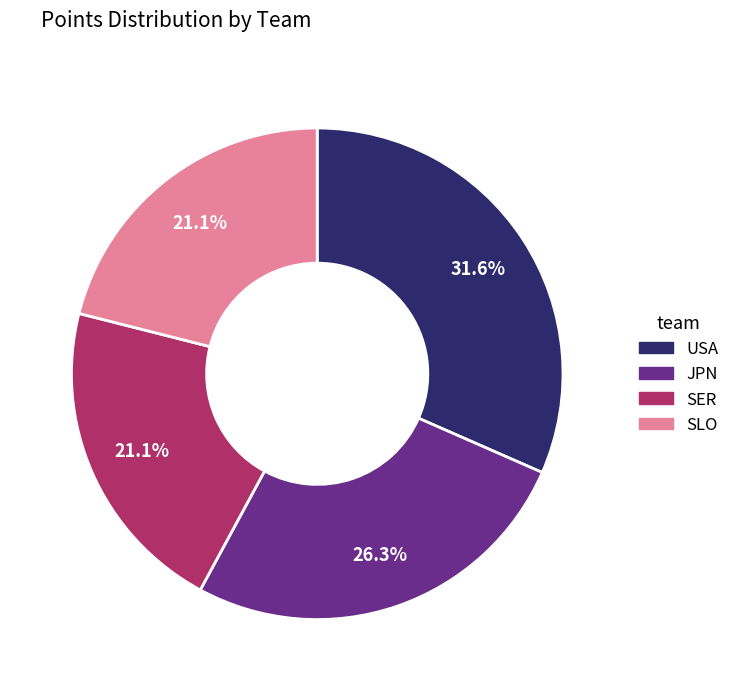

Count the number of slices in the pie.

4